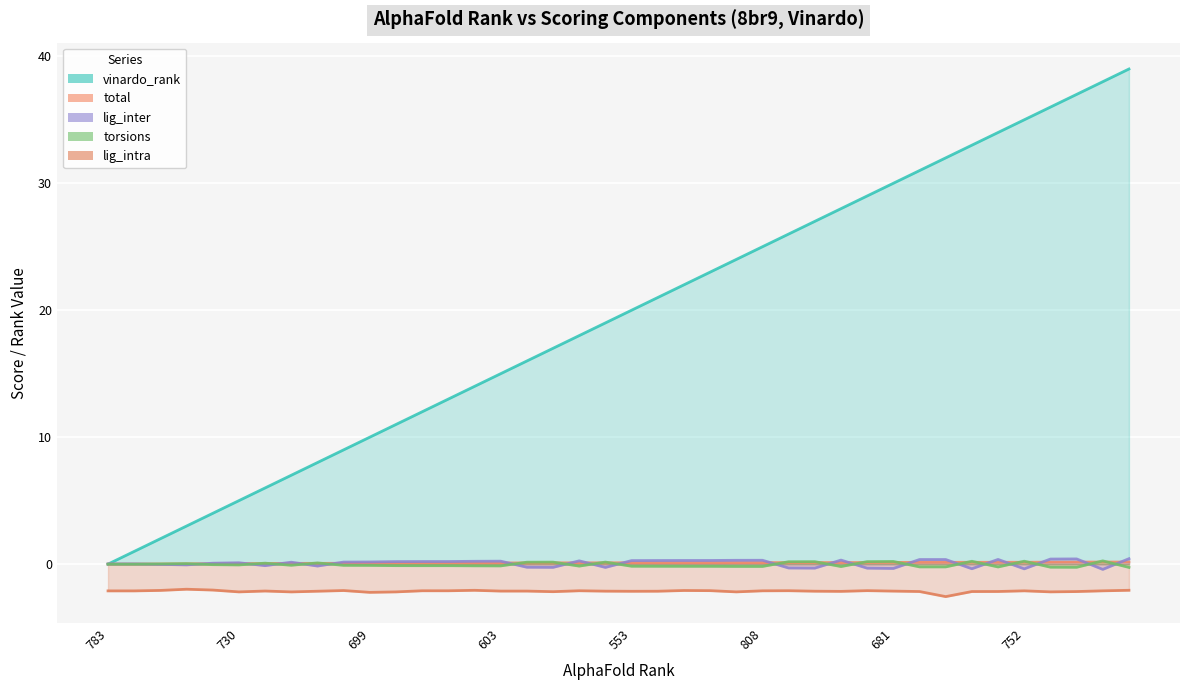

At 12, list the series in order from largest to smallest.

vinardo_rank, lig_inter, total, torsions, lig_intra